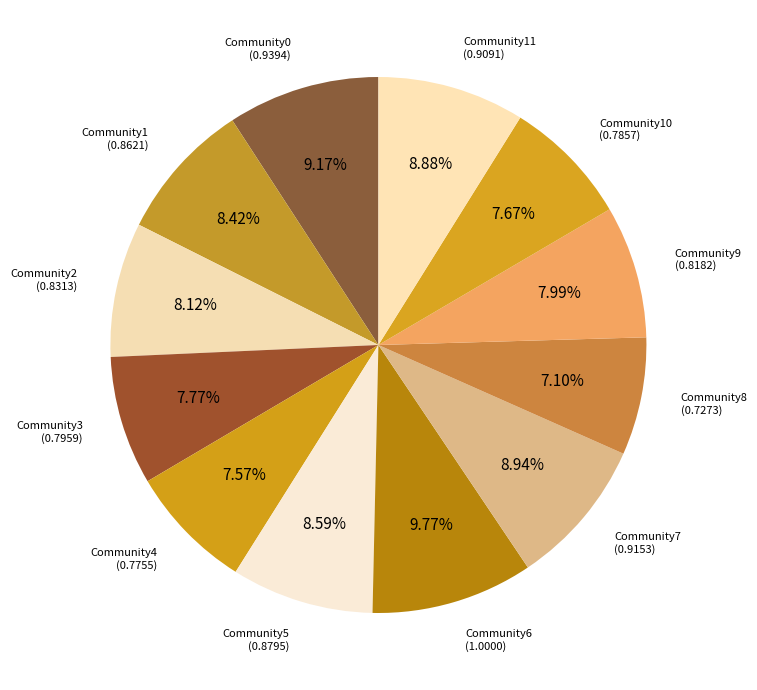

Is the sum of Community0 and Community6 greater than half?

No